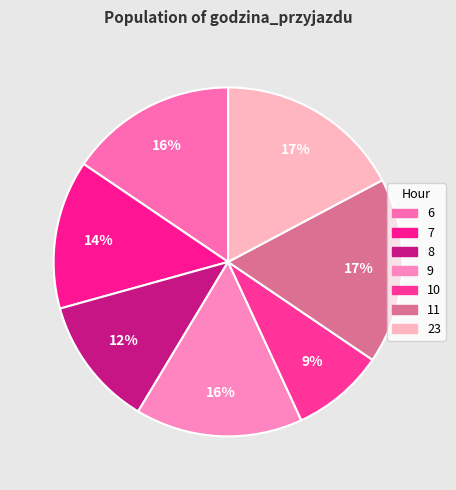

To the nearest percent, what is the difference between the largest and smallest slice percentages?

9%